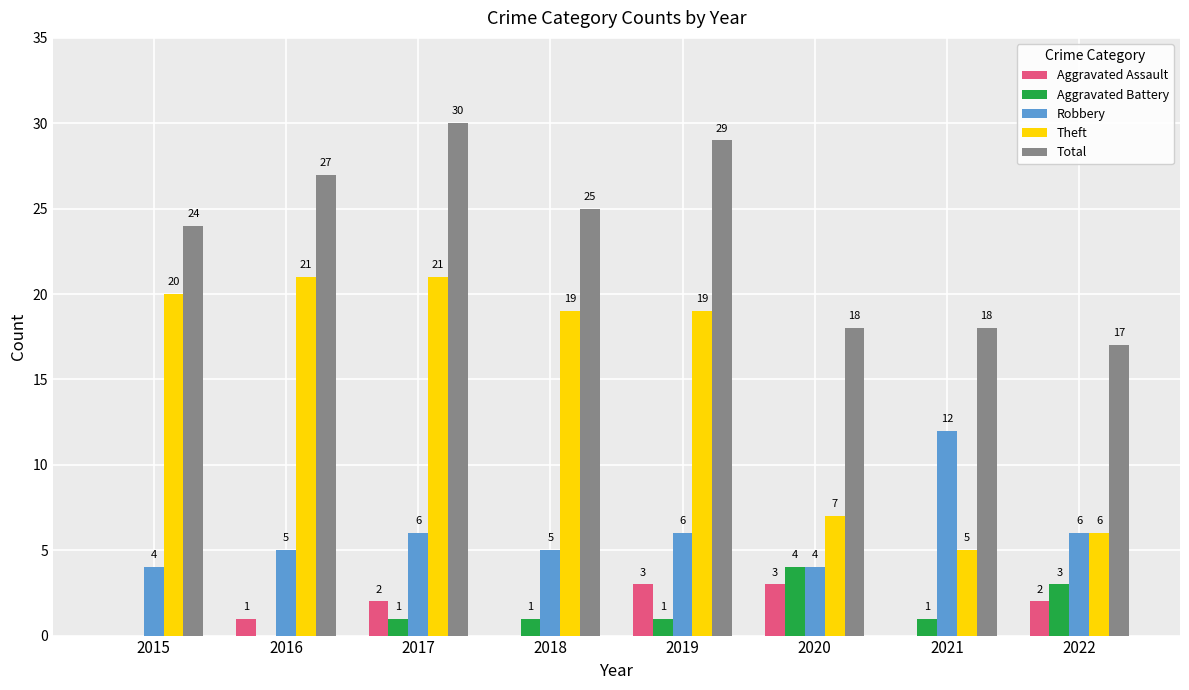

Is the value of Total at 2022 greater than the value of Aggravated Battery at 2017?

Yes